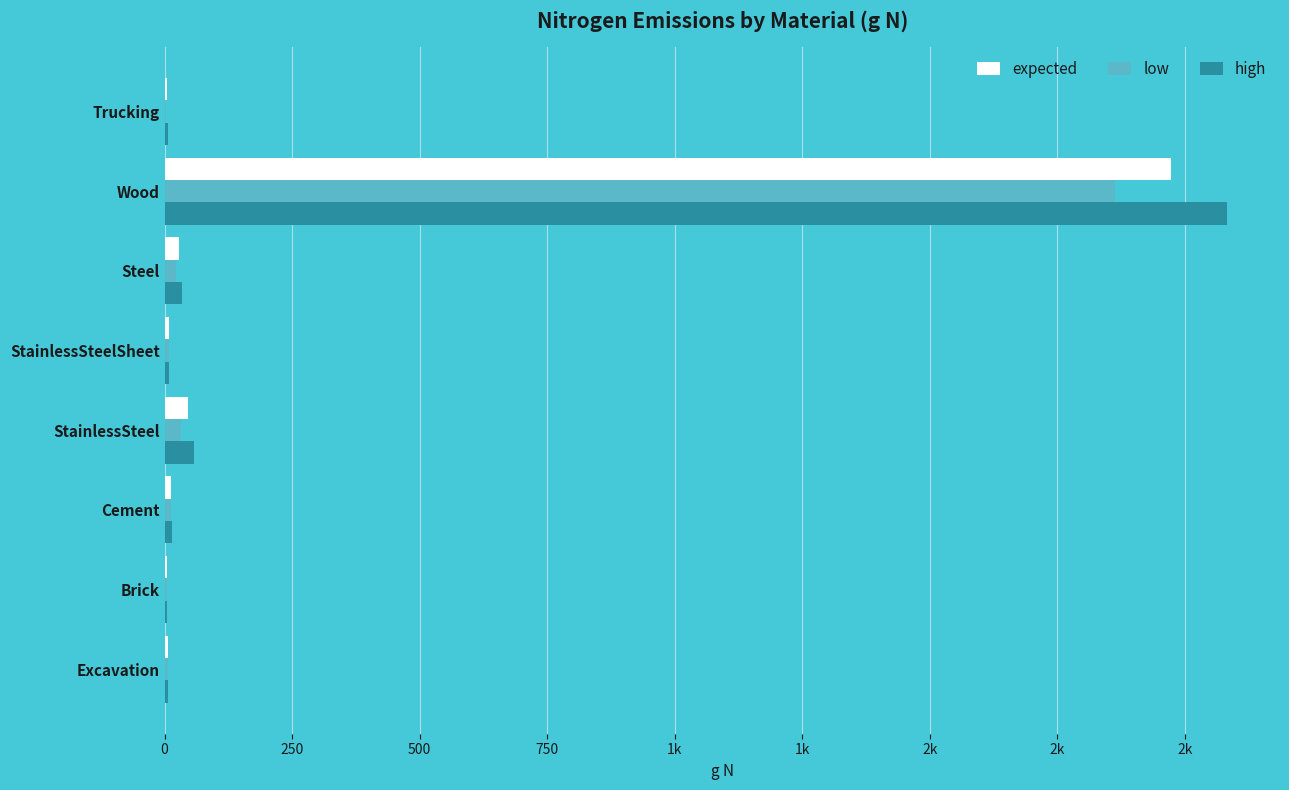

What are all the series names shown in the legend?

expected, low, high